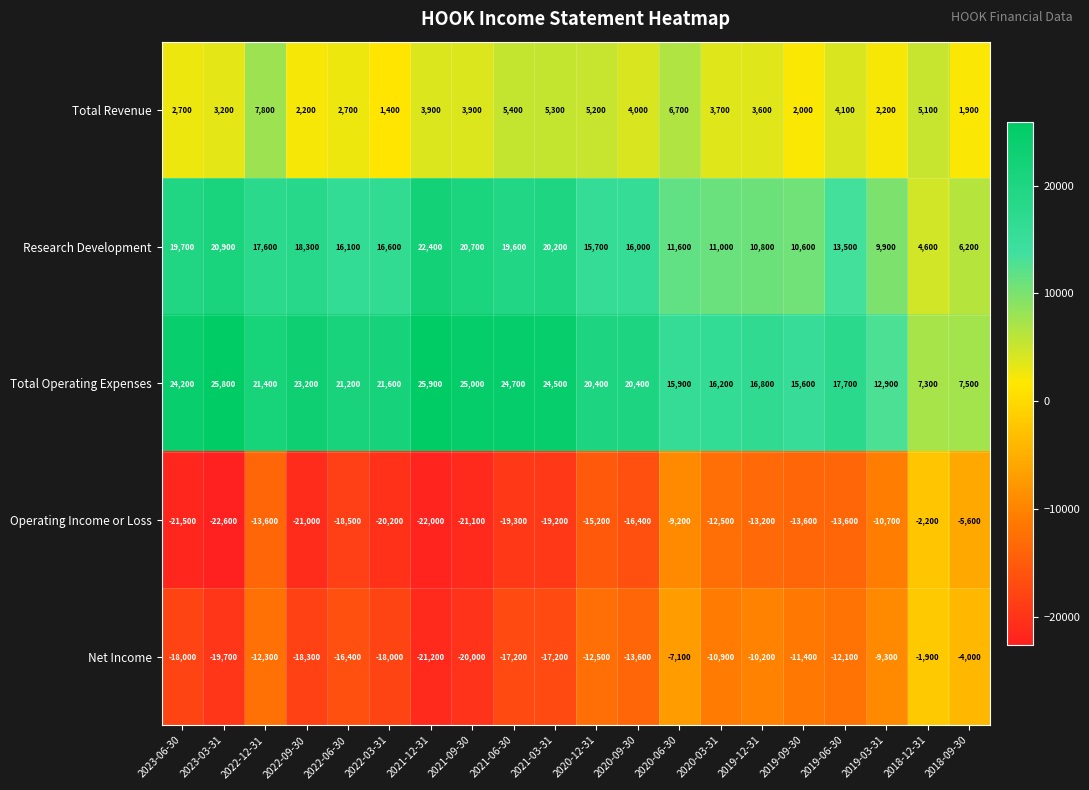

Rank the series by their maximum value, from lowest to highest.

Operating Income or Loss, Net Income, Total Revenue, Research Development, Total Operating Expenses